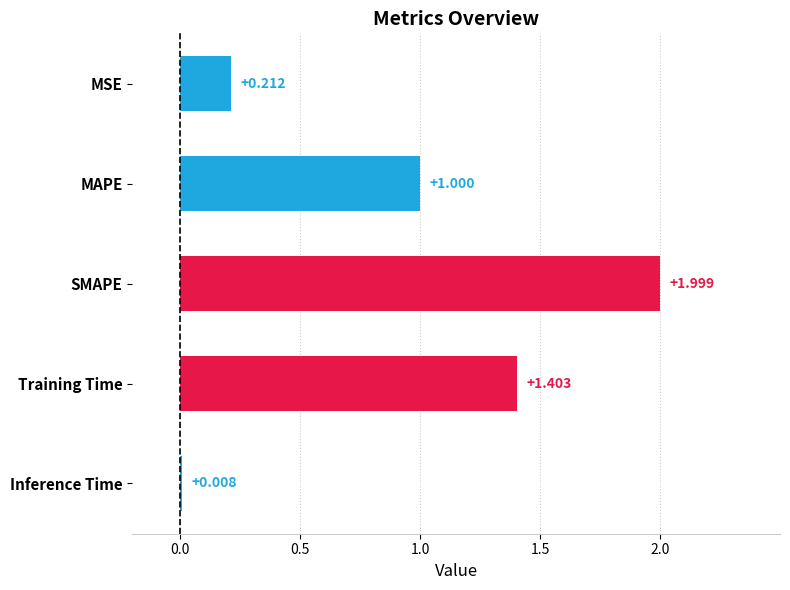

Which label corresponds to the largest value in the chart?

SMAPE